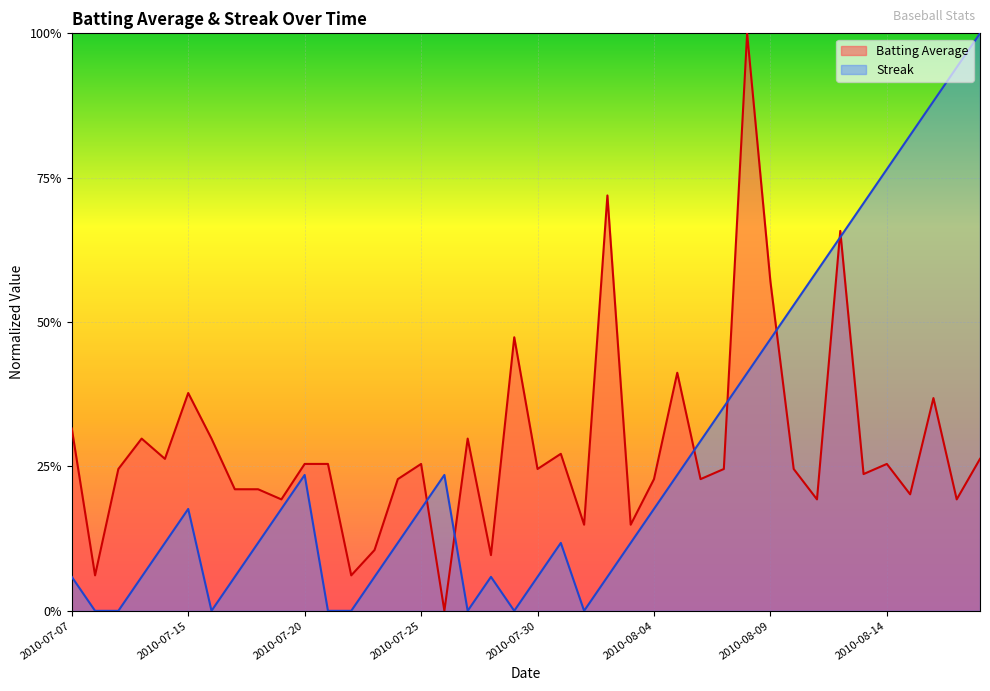

Reading left to right, list all the values displayed in this chart.

Batting Average: 2010-07-07=0.3	2010-07-08=0.1	2010-07-09=0.2	2010-07-10=0.3	2010-07-11=0.3	2010-07-15=0.4	2010-07-16=0.3	2010-07-17=0.2	2010-07-18=0.2	2010-07-19=0.2	2010-07-20=0.3	2010-07-21=0.3	2010-07-22=0.1	2010-07-23=0.1	2010-07-24=0.2	2010-07-25=0.3	2010-07-26=0.0	2010-07-27=0.3	2010-07-28=0.1	2010-07-29=0.5	2010-07-30=0.2	2010-07-31=0.3	2010-08-01=0.1	2010-08-02=0.7	2010-08-03=0.1	2010-08-04=0.2	2010-08-05=0.4	2010-08-06=0.2	2010-08-07=0.2	2010-08-08=1.0	2010-08-09=0.6	2010-08-10=0.2	2010-08-11=0.2	2010-08-12=0.7	2010-08-13=0.2	2010-08-14=0.3	2010-08-15=0.2	2010-08-16=0.4	2010-08-17=0.2	2010-08-18=0.3
Streak: 2010-07-07=0.1	2010-07-08=0.0	2010-07-09=0.0	2010-07-10=0.1	2010-07-11=0.1	2010-07-15=0.2	2010-07-16=0.0	2010-07-17=0.1	2010-07-18=0.1	2010-07-19=0.2	2010-07-20=0.2	2010-07-21=0.0	2010-07-22=0.0	2010-07-23=0.1	2010-07-24=0.1	2010-07-25=0.2	2010-07-26=0.2	2010-07-27=0.0	2010-07-28=0.1	2010-07-29=0.0	2010-07-30=0.1	2010-07-31=0.1	2010-08-01=0.0	2010-08-02=0.1	2010-08-03=0.1	2010-08-04=0.2	2010-08-05=0.2	2010-08-06=0.3	2010-08-07=0.4	2010-08-08=0.4	2010-08-09=0.5	2010-08-10=0.5	2010-08-11=0.6	2010-08-12=0.6	2010-08-13=0.7	2010-08-14=0.8	2010-08-15=0.8	2010-08-16=0.9	2010-08-17=0.9	2010-08-18=1.0